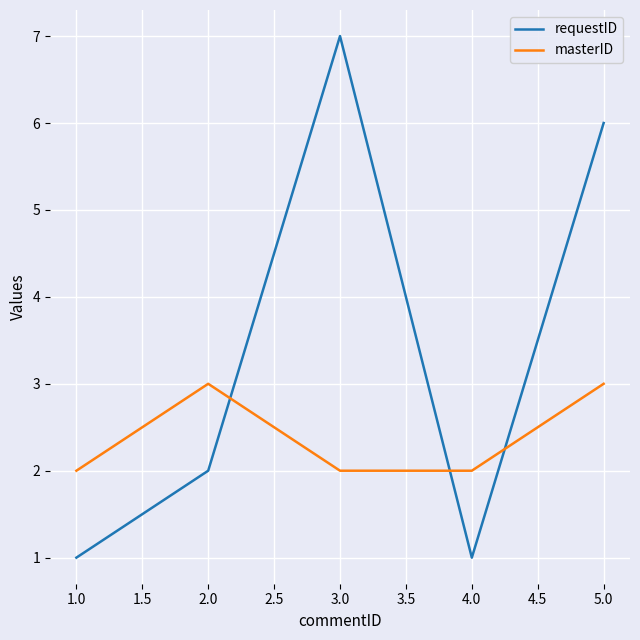

List the series in order of their peak value, highest first.

requestID, masterID